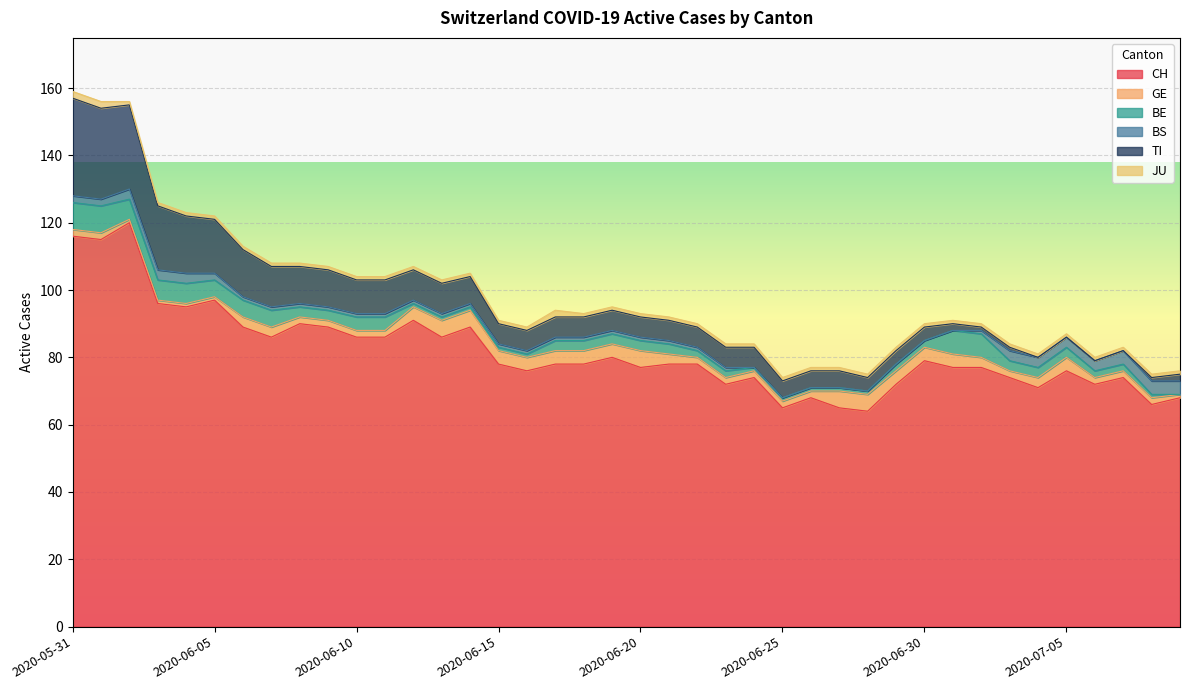

True or false: GE has more than 1 interior local peaks.

True